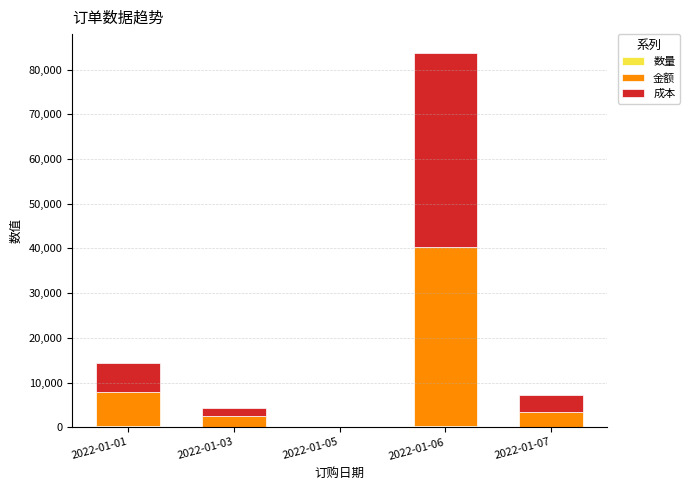

At which category is the sum across all series the highest?

2022-01-06